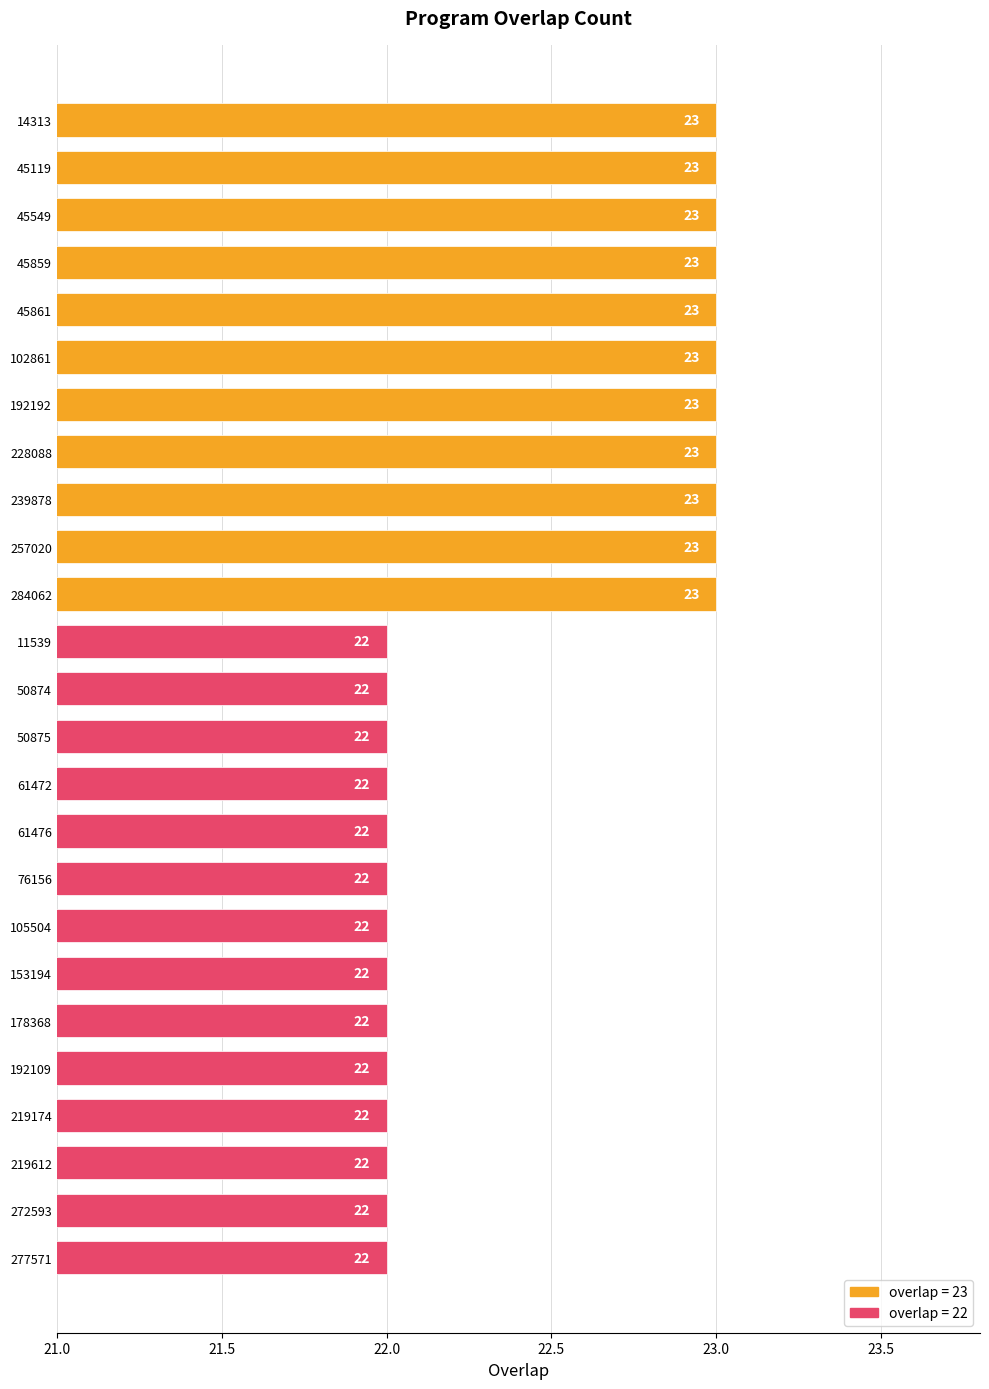

What is the label of the 4th bar from the bottom?

219174